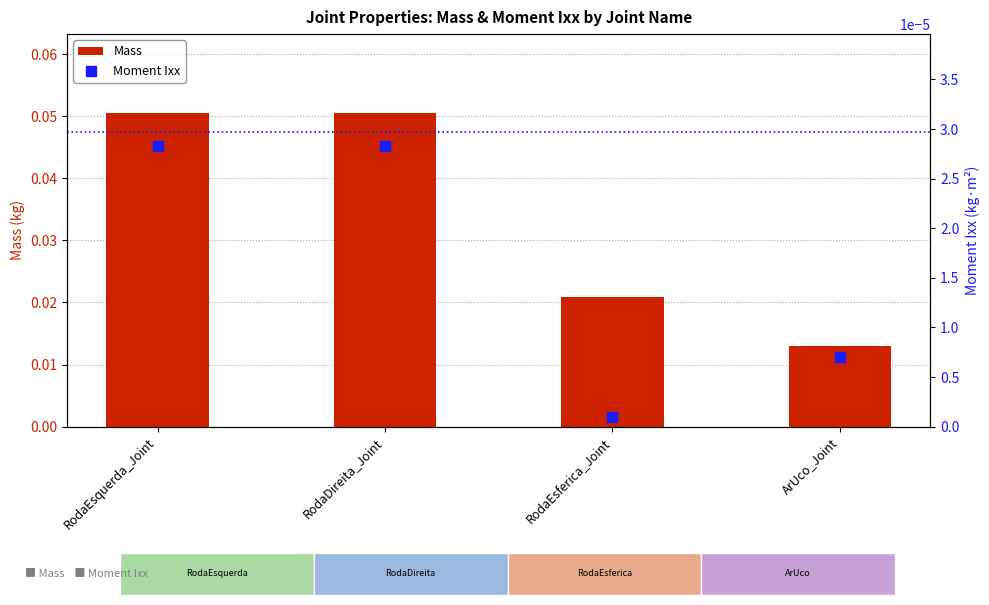

Which series reaches the minimum Y coordinate?

Moment Ixx